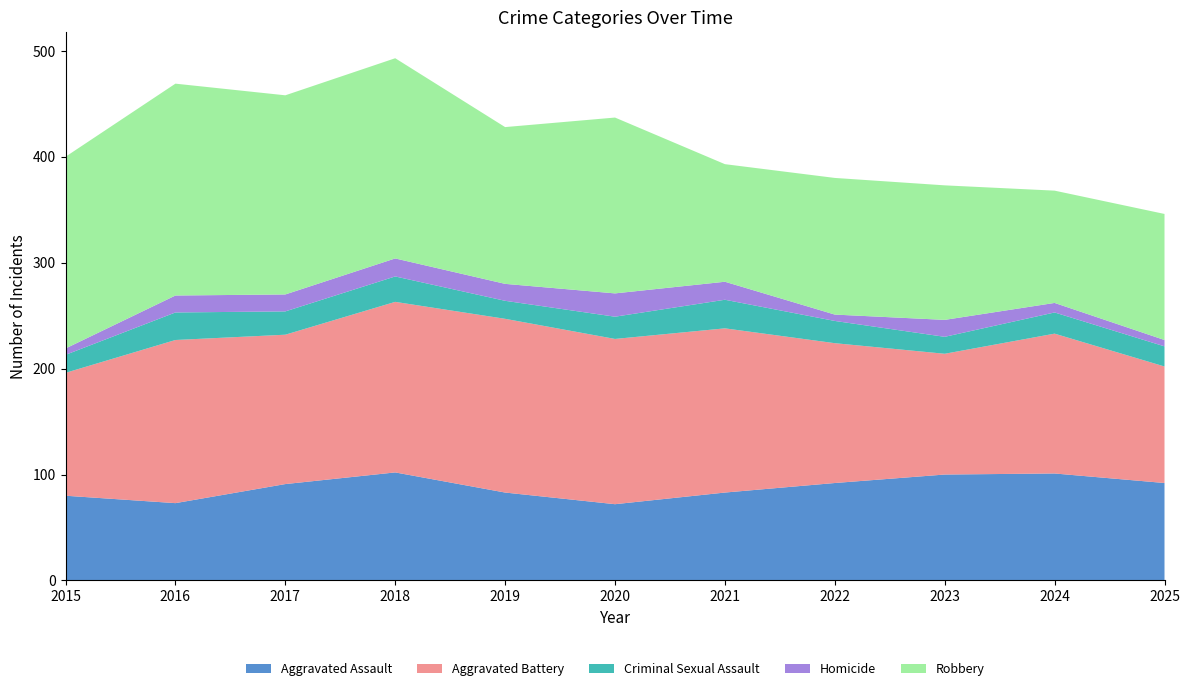

Reading right to left, extract all data points from this chart.

Aggravated Assault: 92	101	100	92	83	72	83	102	91	73	80
Aggravated Battery: 110	132	114	132	155	156	164	161	141	154	116
Criminal Sexual Assault: 19	20	16	21	27	21	17	24	22	26	17
Homicide: 6	9	16	6	17	22	16	17	16	16	6
Robbery: 119	106	127	129	111	166	148	189	188	200	181